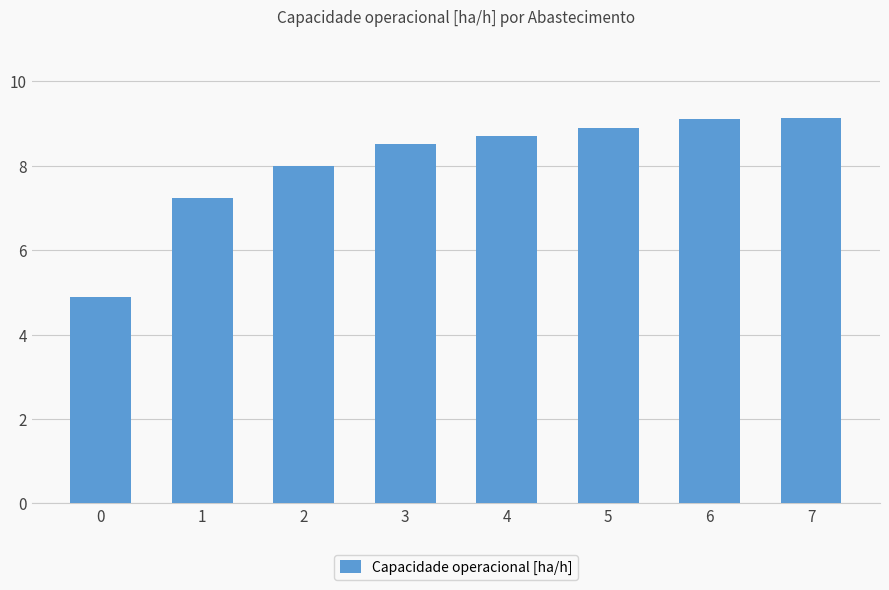

The value at 4 is 4.4. True or false?

False